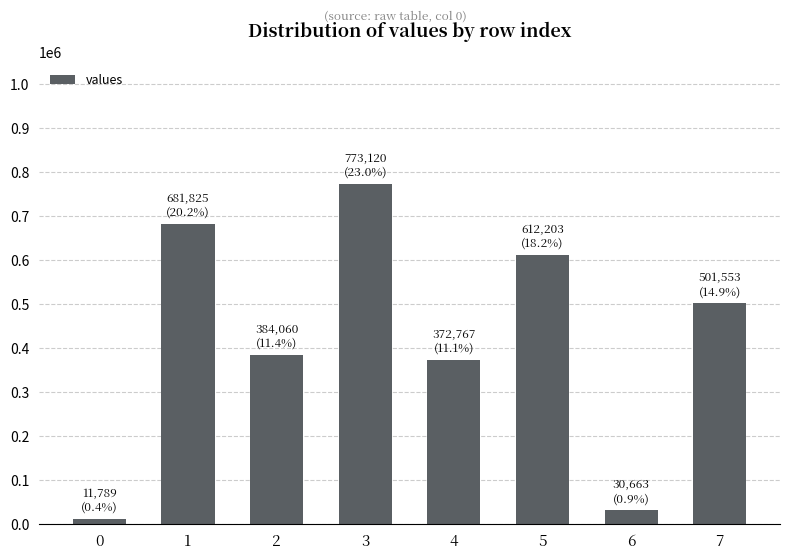

The chart shows a value of 612203 at 5. True or false?

True